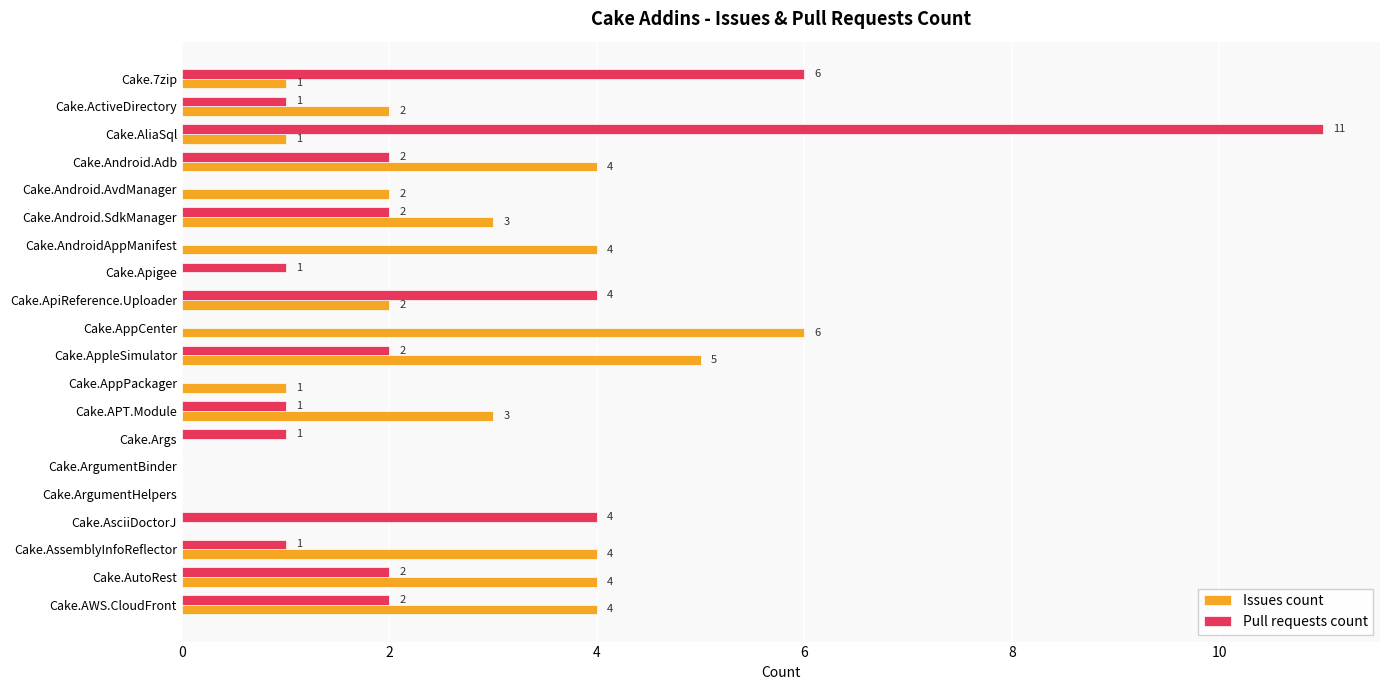

Which series changed the most between Cake.7zip and Cake.Android.AvdManager?

Pull requests count